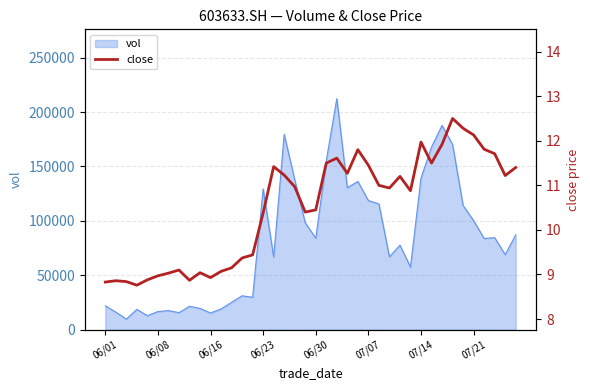

What is the highest value of the vol series?

212284.8